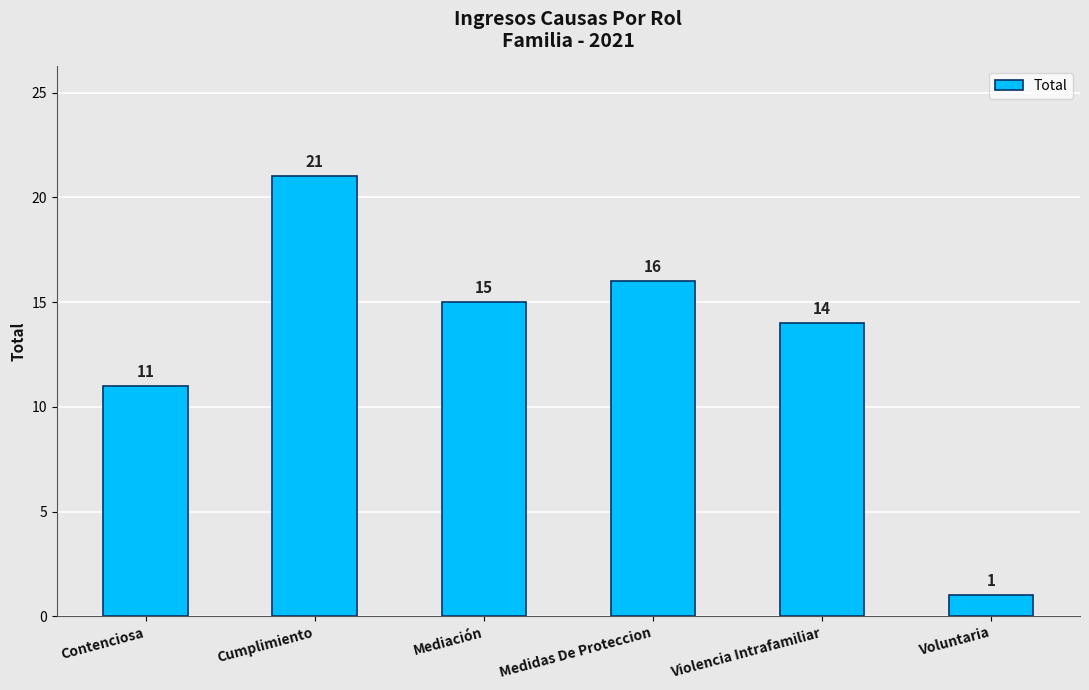

What is the sum of the values at Cumplimiento and Mediación?

36